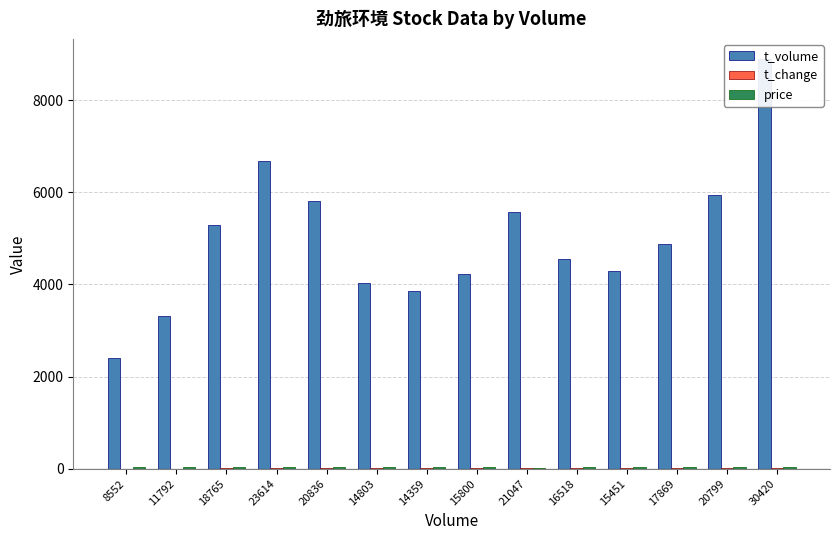

Which has a higher value, 21047 or 20799?

20799